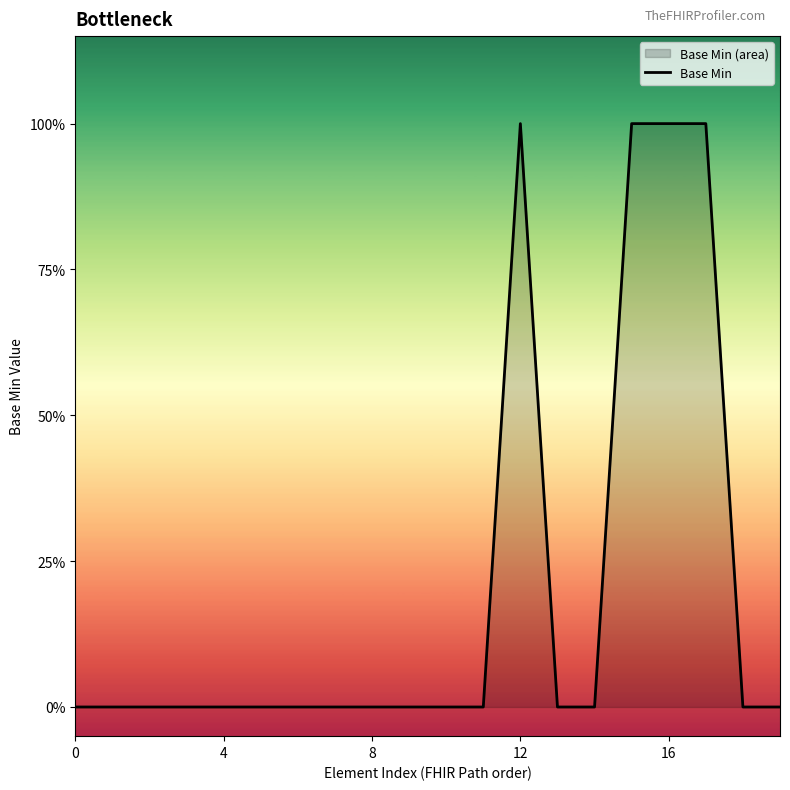

Is it true that the value at 17 is 1?

True